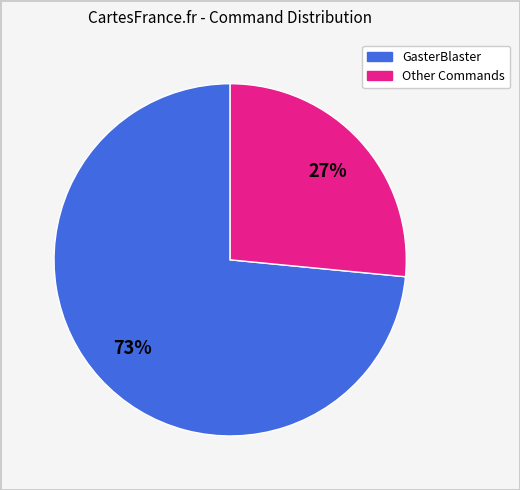

Is there a majority slice in this chart?

Yes